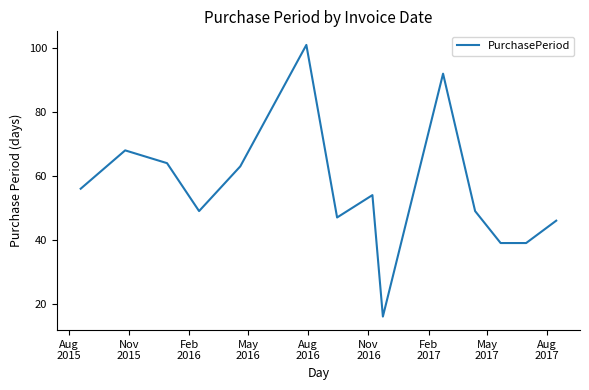

What is the minimum value shown in the chart?

16